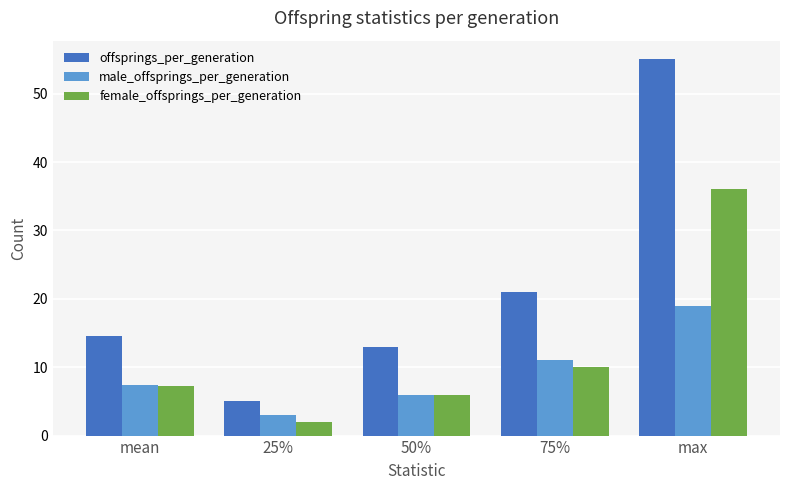

Reading left to right, list all the values displayed in this chart.

offsprings_per_generation: mean=14.6	25%=5.0	50%=13.0	75%=21.0	max=55.0
male_offsprings_per_generation: mean=7.4	25%=3.0	50%=6.0	75%=11.0	max=19.0
female_offsprings_per_generation: mean=7.2	25%=2.0	50%=6.0	75%=10.0	max=36.0